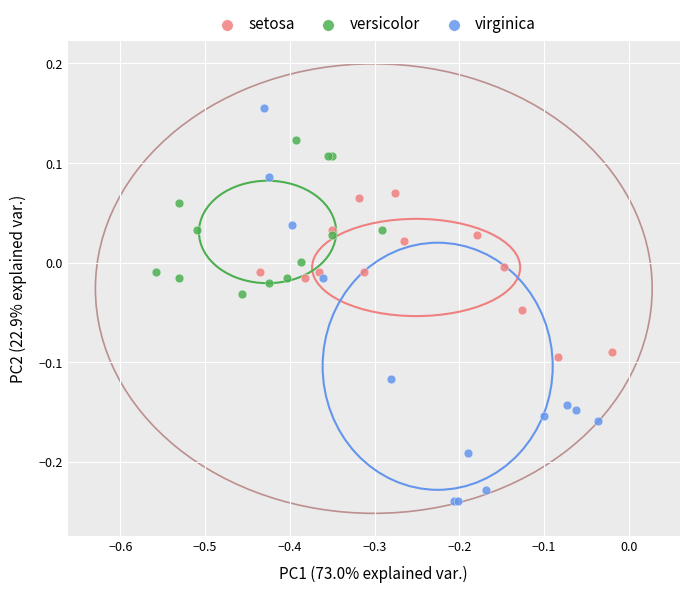

Which series reaches the maximum Y coordinate?

virginica